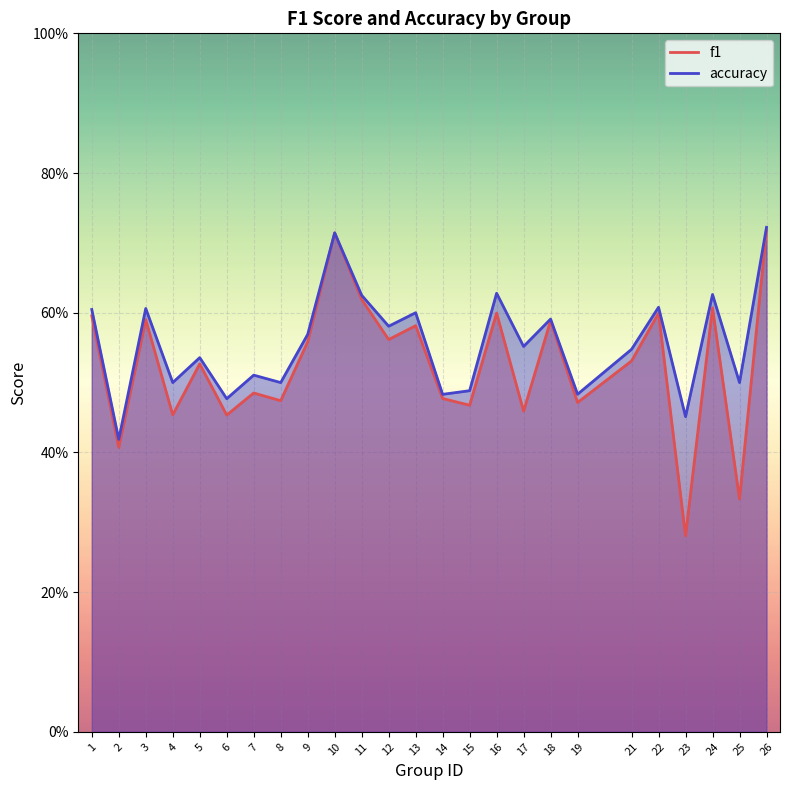

Between 18 and 12, which is larger?

18